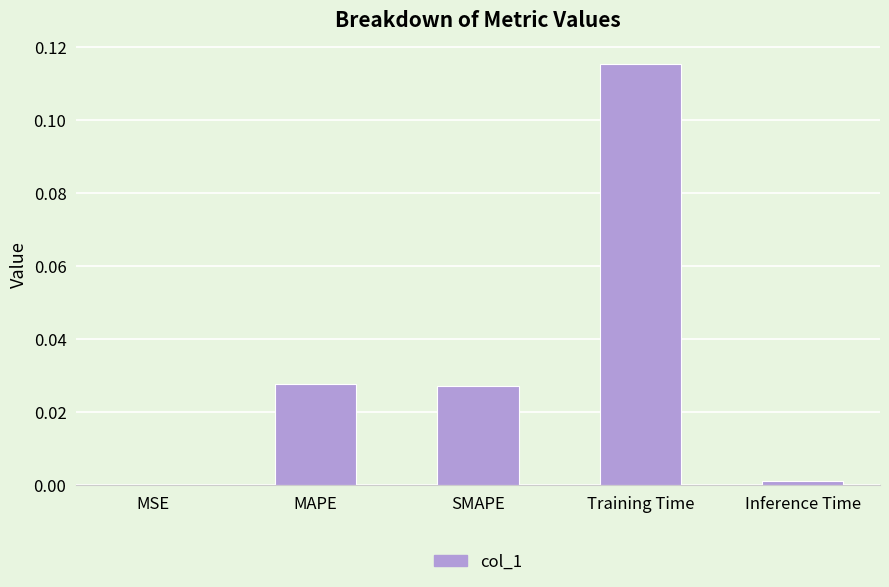

True or false: the data shows 0.0 at MAPE.

True